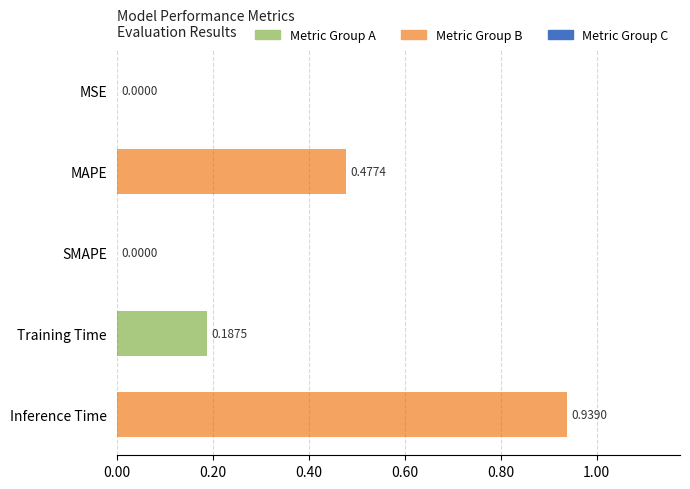

At which category does the chart reach its peak across all series?

Inference Time